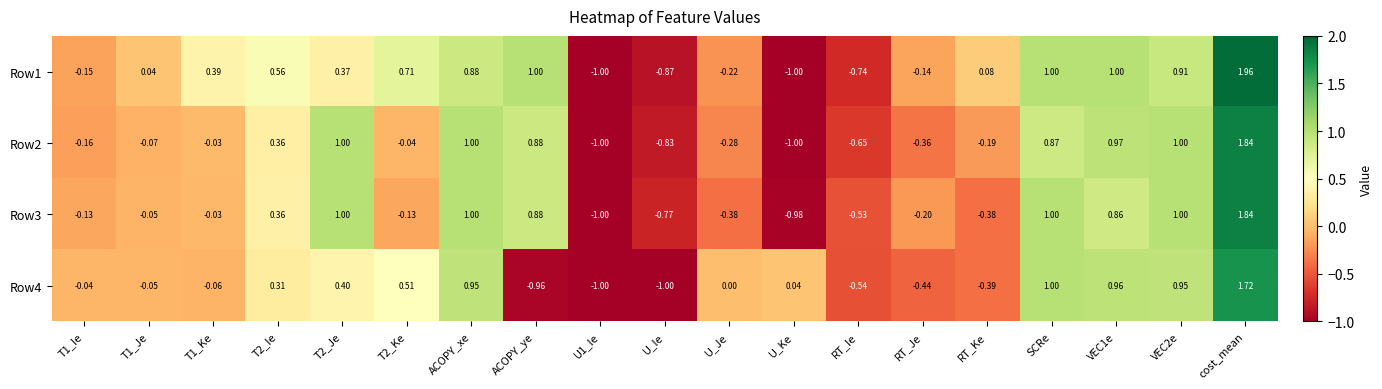

Which label corresponds to the largest value in the chart?

cost_mean